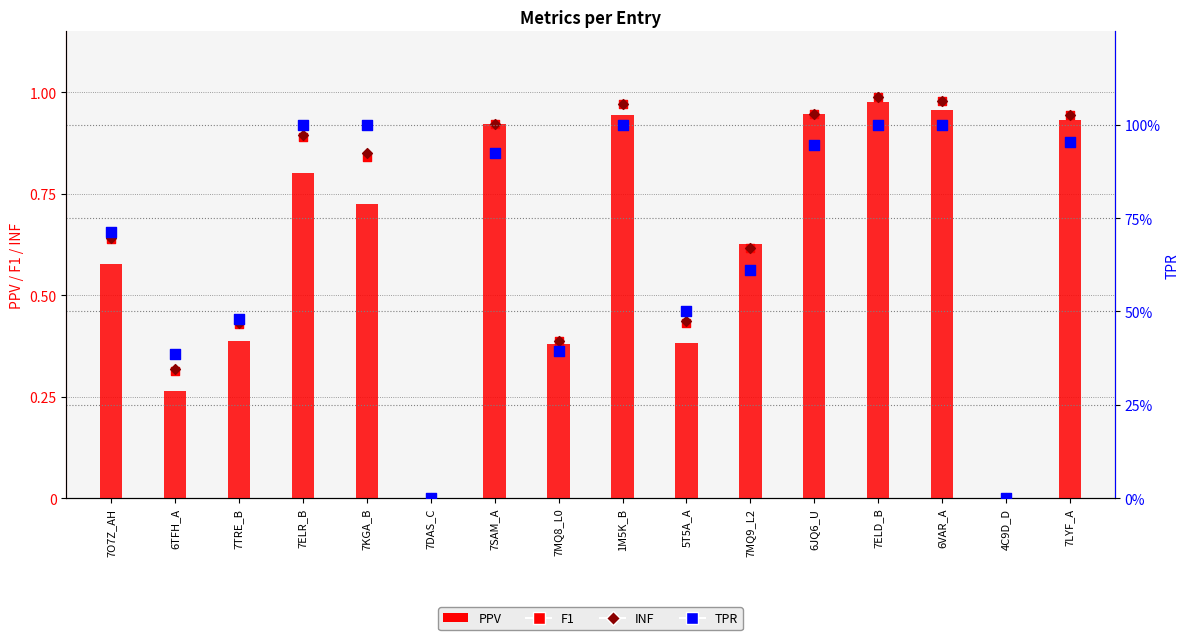

At how many categories does at least one series exceed 0?

14